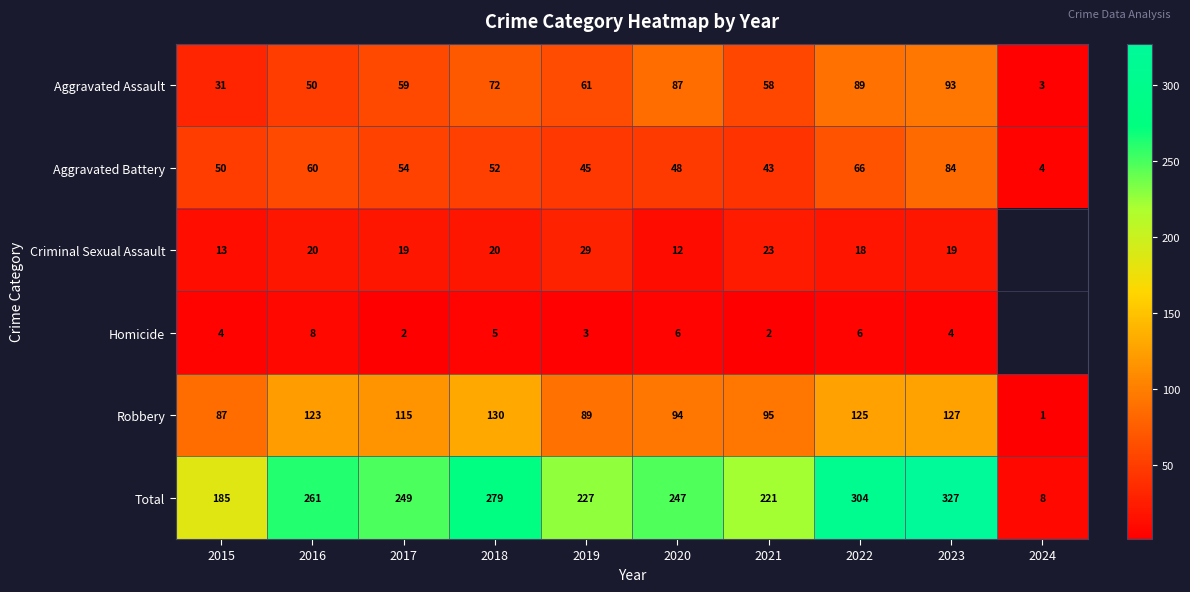

Where does the Total series first go above 249?

2016